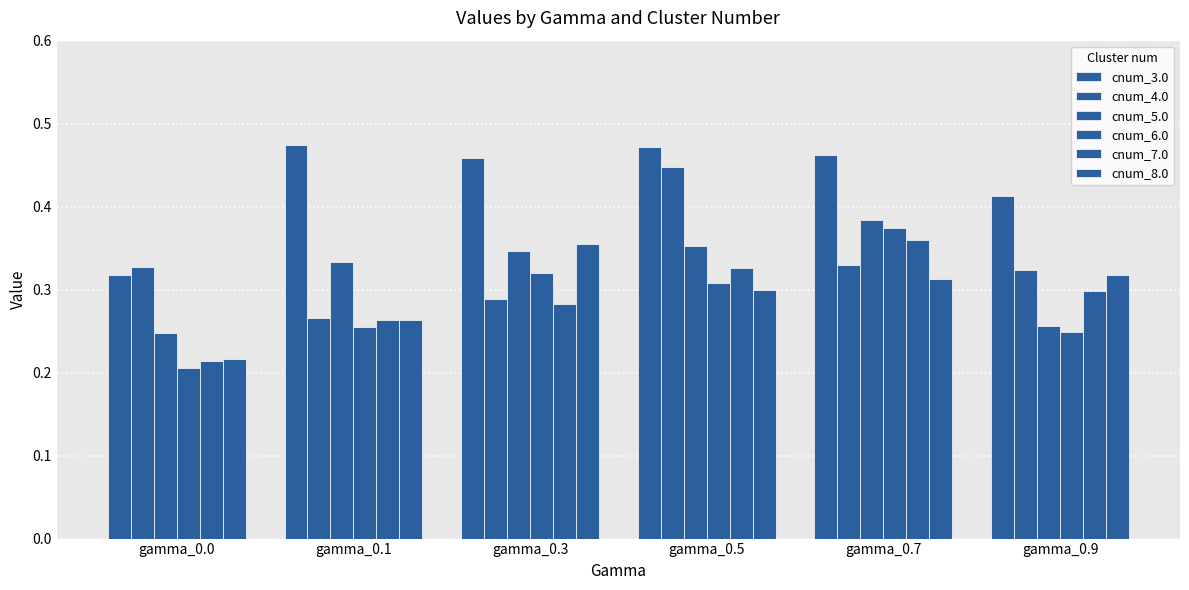

Are the bars grouped side by side (vs. stacked)?

Yes